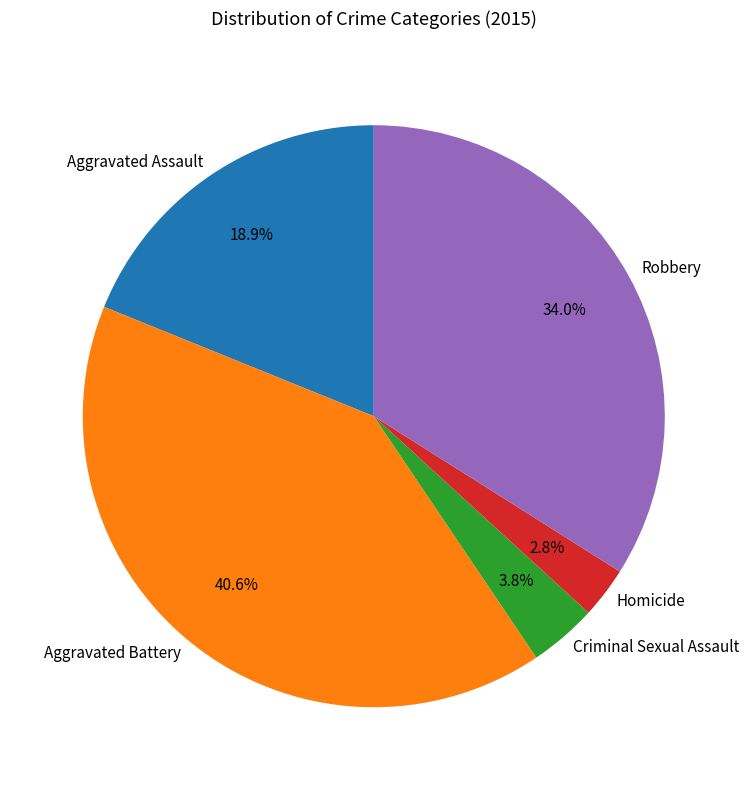

To the nearest percent, what portion does Robbery represent?

34%